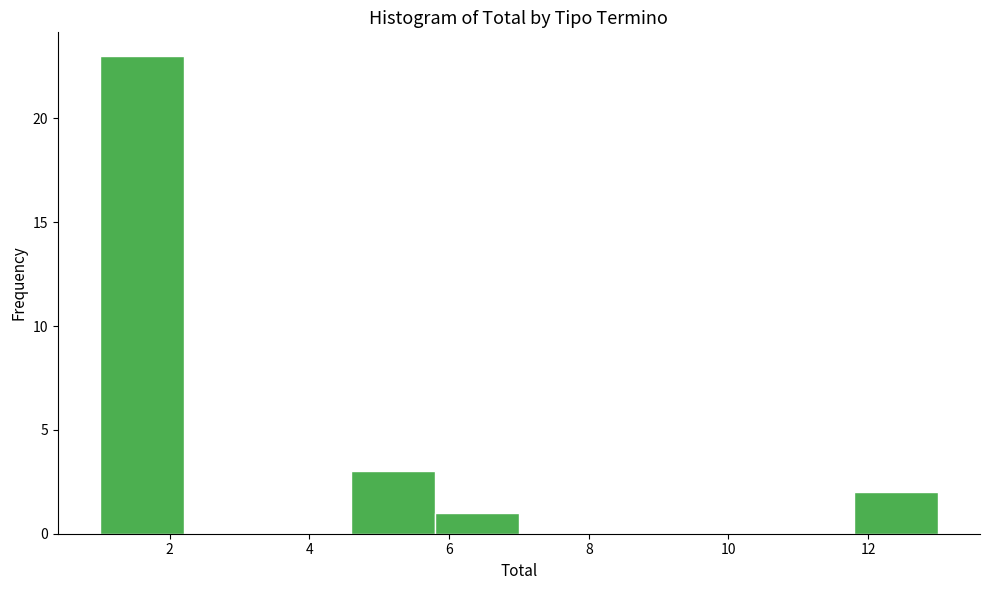

What is the height of the bar covering 1.0 to 2.2 on the x-axis? The values are not printed on the chart, so give them approximately, as read against the axis.

23